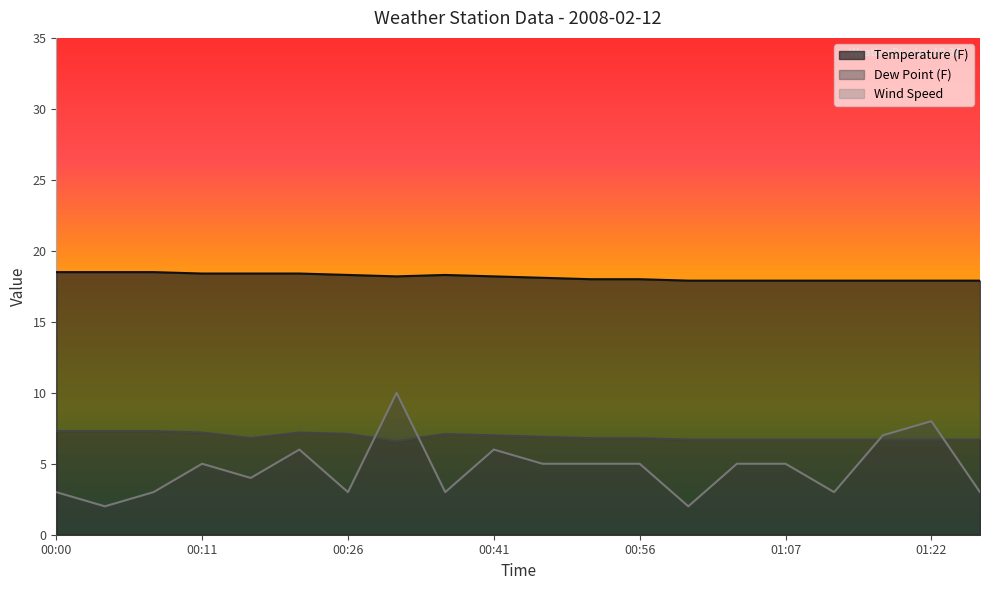

Rank the categories by Wind Speed value from lowest to highest.

00:01, 01:01, 00:00, 00:06, 00:26, 00:36, 01:12, 01:27, 00:16, 00:11, 00:46, 00:51, 00:56, 01:02, 01:07, 00:21, 00:41, 01:17, 01:22, 00:31